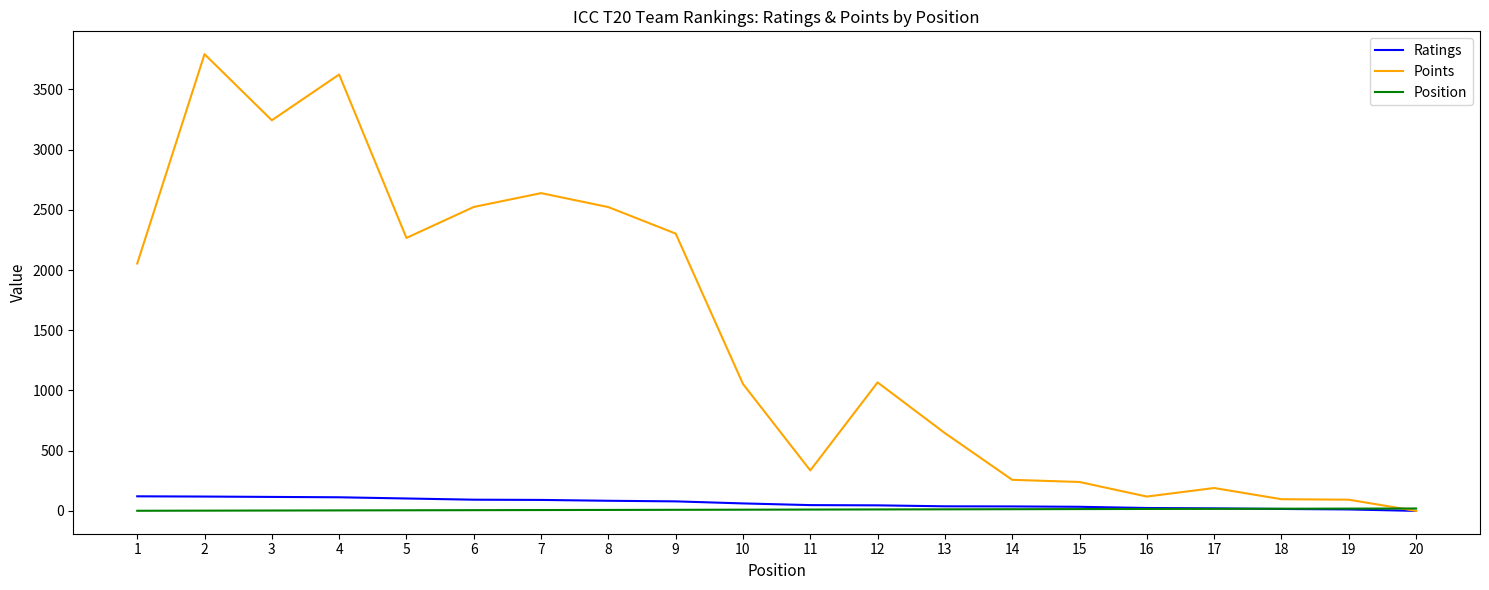

Which series changed the most between 3 and 16?

Points